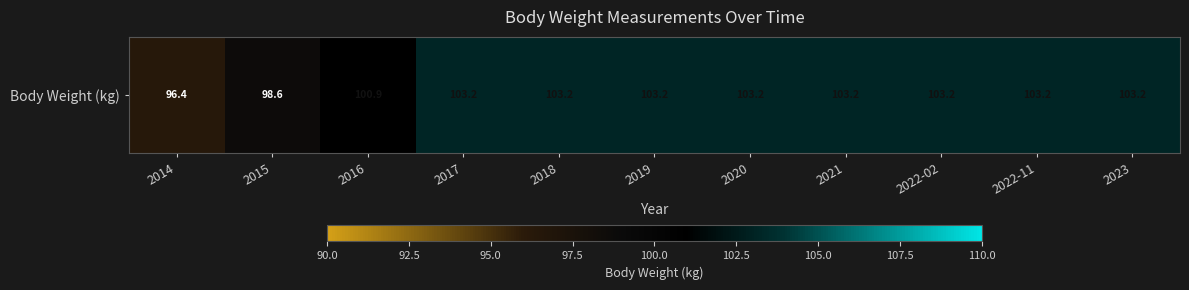

Reading right to left, what are all the values shown in this chart?

2023=103.2	2022-11=103.2	2022-02=103.2	2021=103.2	2020=103.2	2019=103.2	2018=103.2	2017=103.2	2016=100.9	2015=98.6	2014=96.4